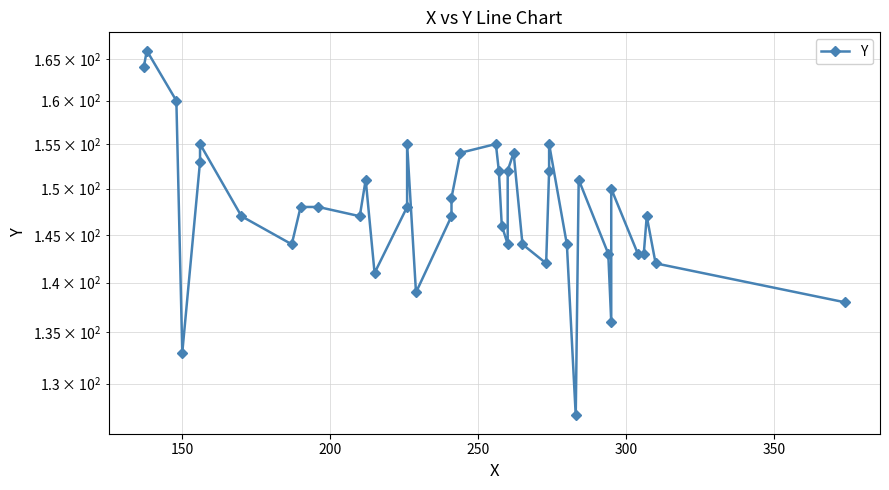

How many categories are shown in the chart?

40